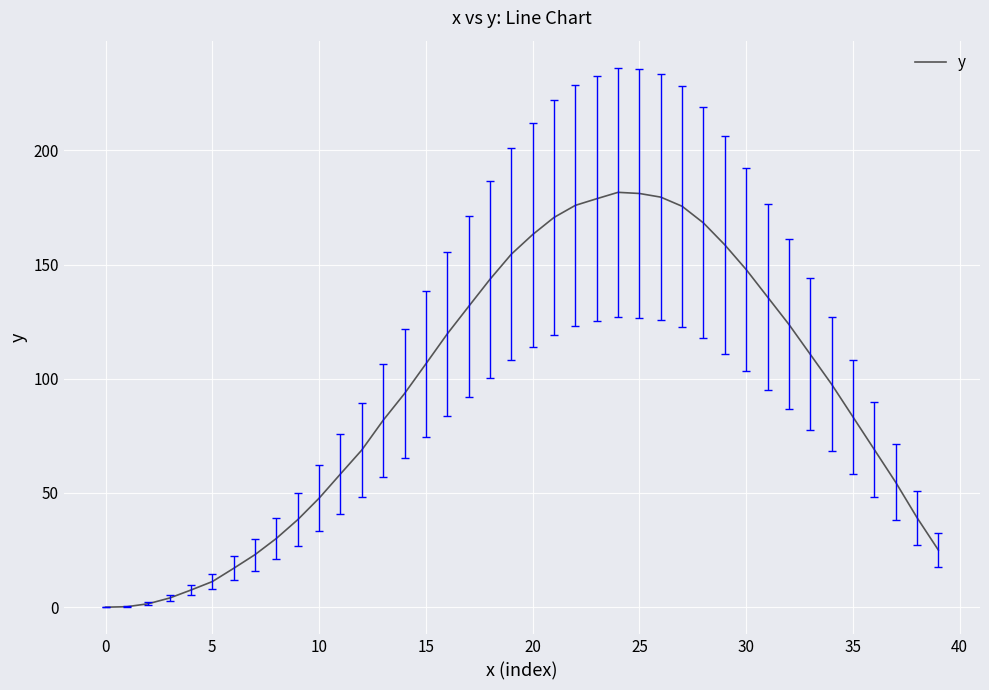

What is the maximum value shown in the chart?

181.6